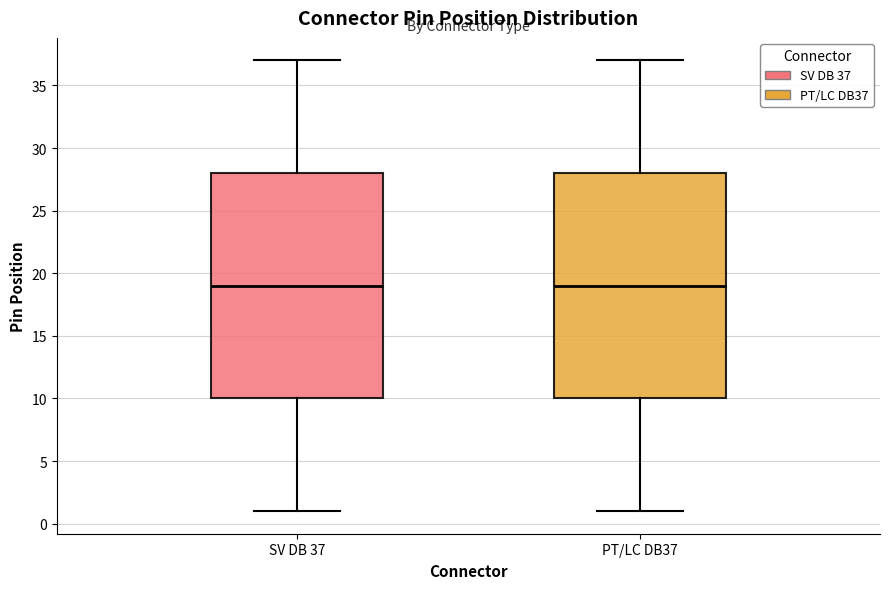

Reading left to right, transcribe this box plot: for each box, give where its median line is, the range the box spans, and where its two whiskers end, as read against the y-axis. The values are not printed on the chart, so give them approximately, as read against the axis.

SV DB 37: median 19, box 10 to 28, whiskers 1 to 37
PT/LC DB37: median 19, box 10 to 28, whiskers 1 to 37